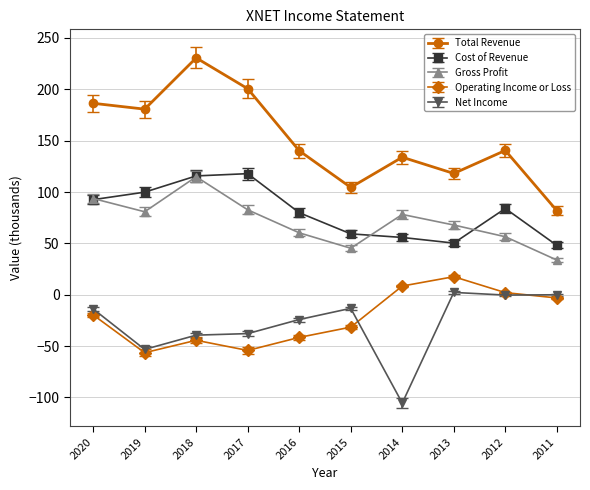

How many interior local peaks does the Operating Income or Loss series have?

2